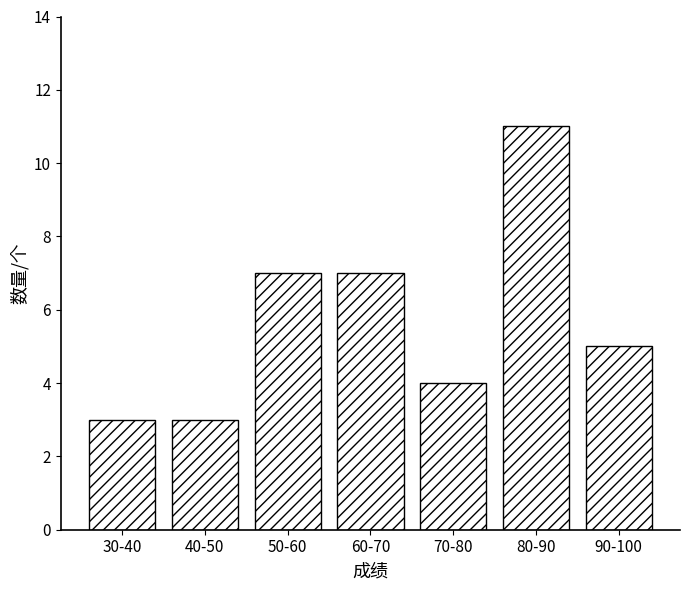

Reading left to right, list all the values displayed in this chart.

30-40=3	40-50=3	50-60=7	60-70=7	70-80=4	80-90=11	90-100=5